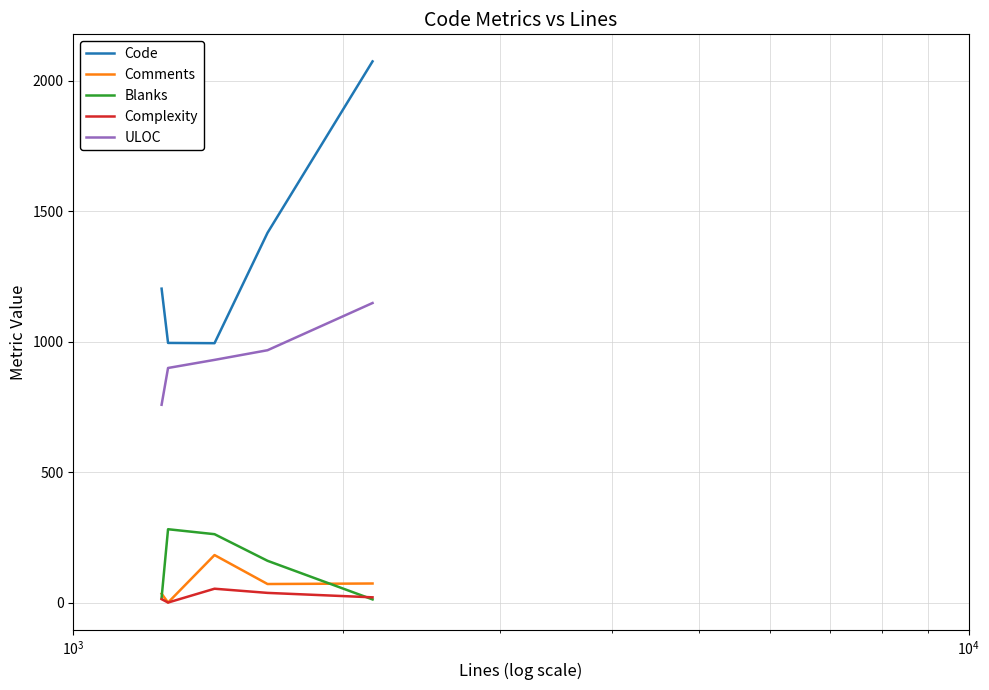

Which series has the largest range (max minus min)?

Code